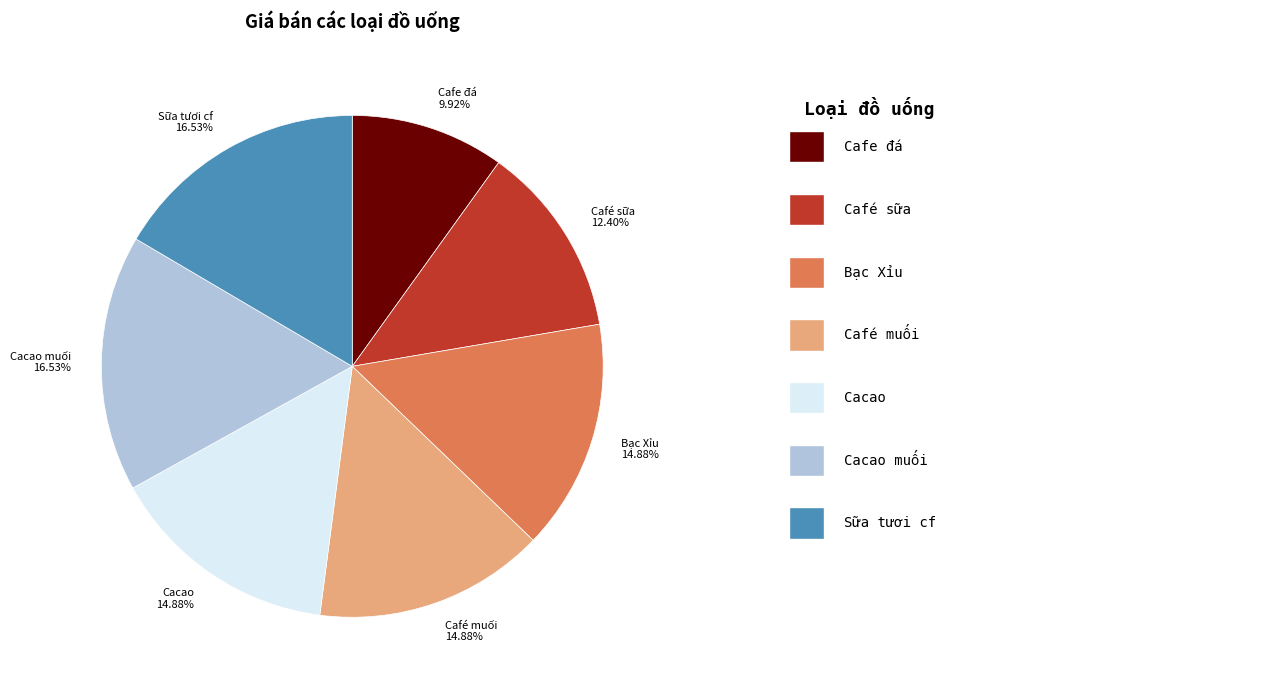

Count the number of slices in the pie.

7